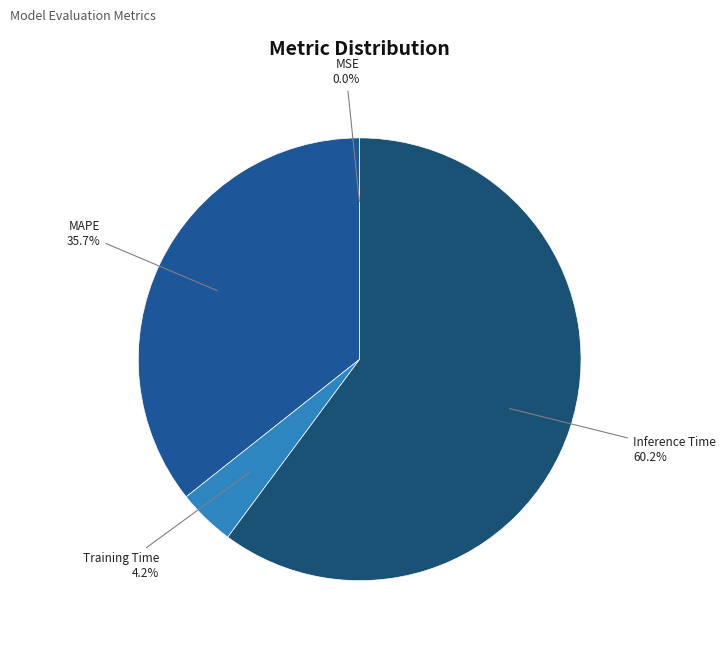

To the nearest percent, what is the difference between the largest and smallest slice percentages?

60%